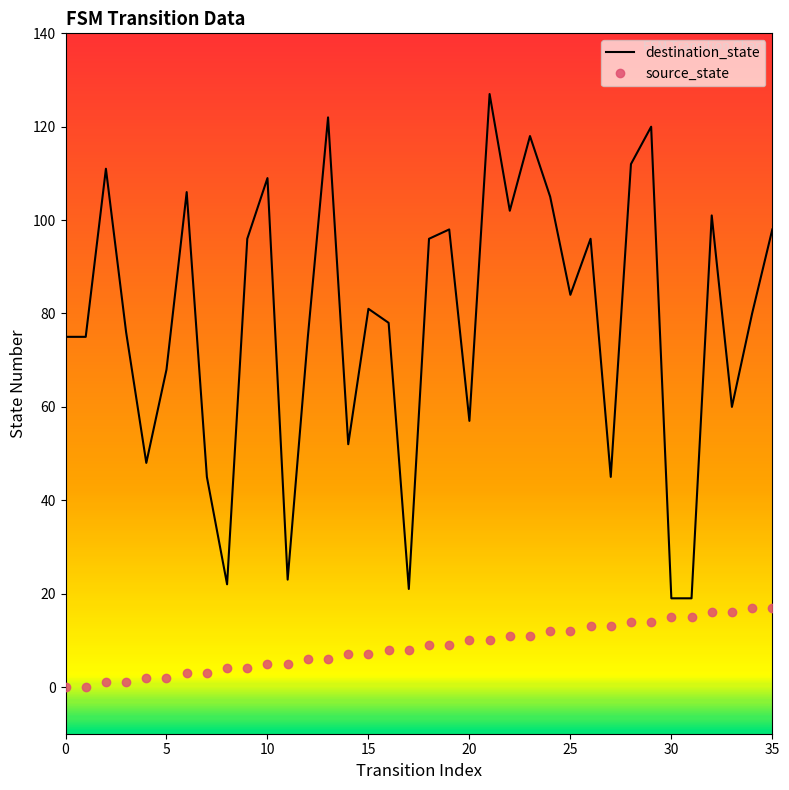

Reading left to right, what are all the values shown in this chart?

destination_state: 75	75	111	76	48	68	106	45	22	96	109	23	75	122	52	81	78	21	96	98	57	127	102	118	105	84	96	45	112	120	19	19	101	60	80	98
source_state: 0	0	1	1	2	2	3	3	4	4	5	5	6	6	7	7	8	8	9	9	10	10	11	11	12	12	13	13	14	14	15	15	16	16	17	17